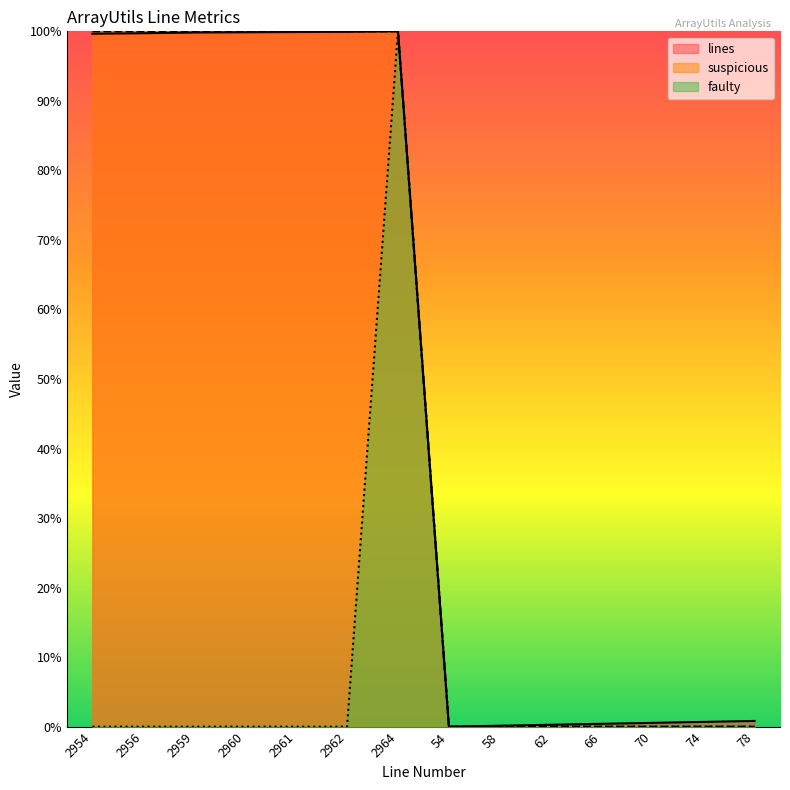

True or false: faulty and suspicious intersect in this chart.

True